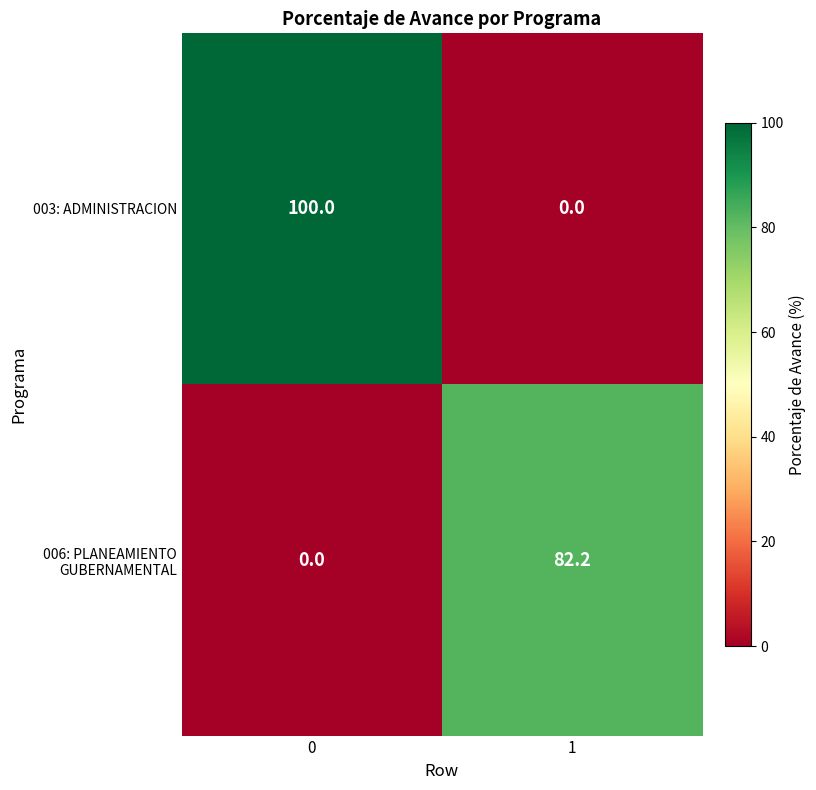

Is it true that 006: PLANEAMIENTO GUBERNAMENTAL equals 25.7 at 1?

False